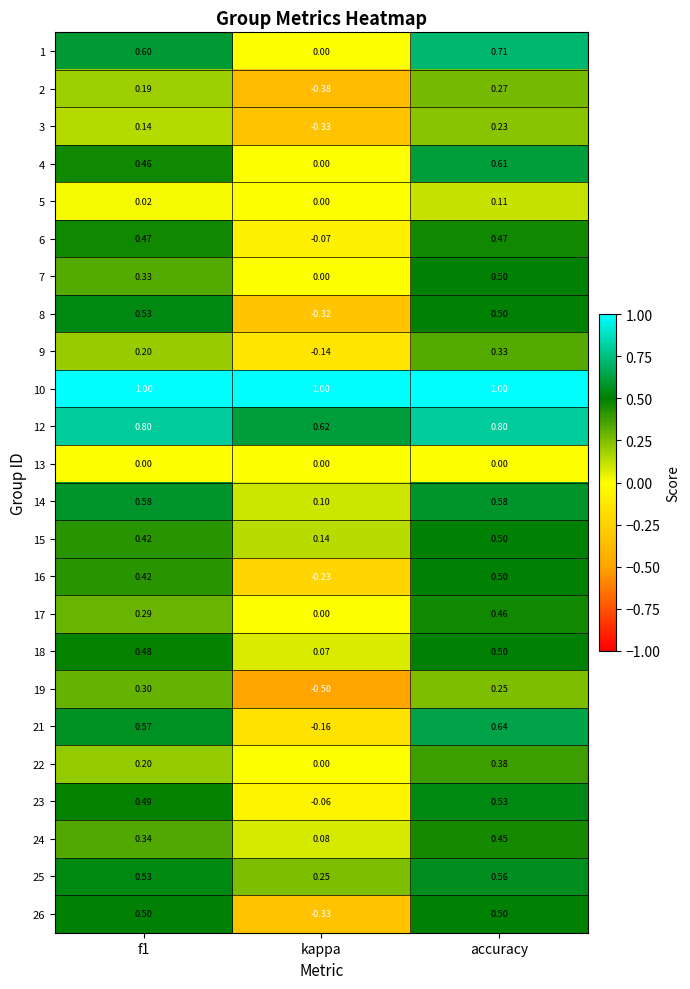

At which category is the sum across all series the highest?

accuracy